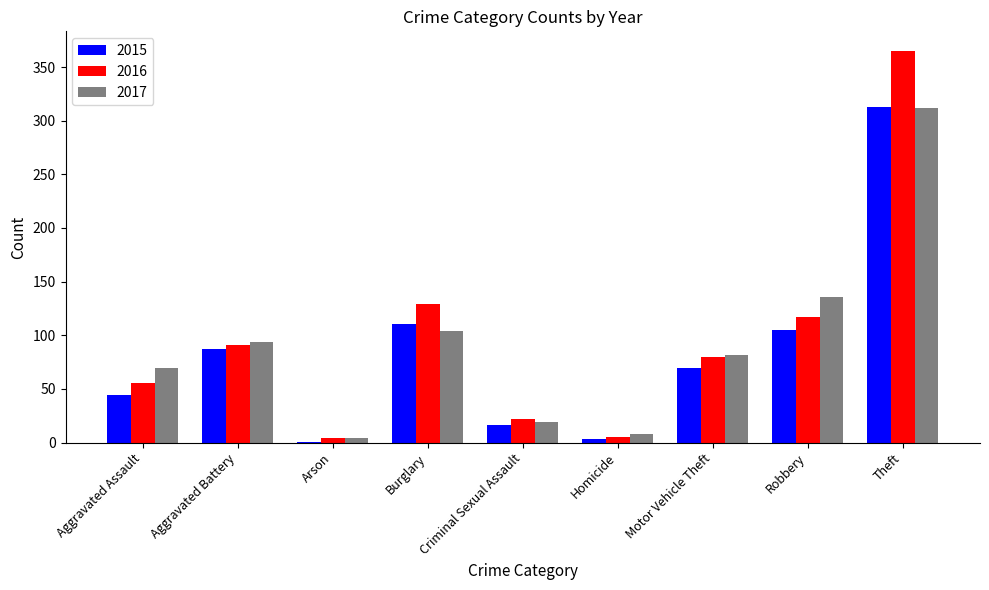

Which series changed the most between Aggravated Assault and Burglary?

2016